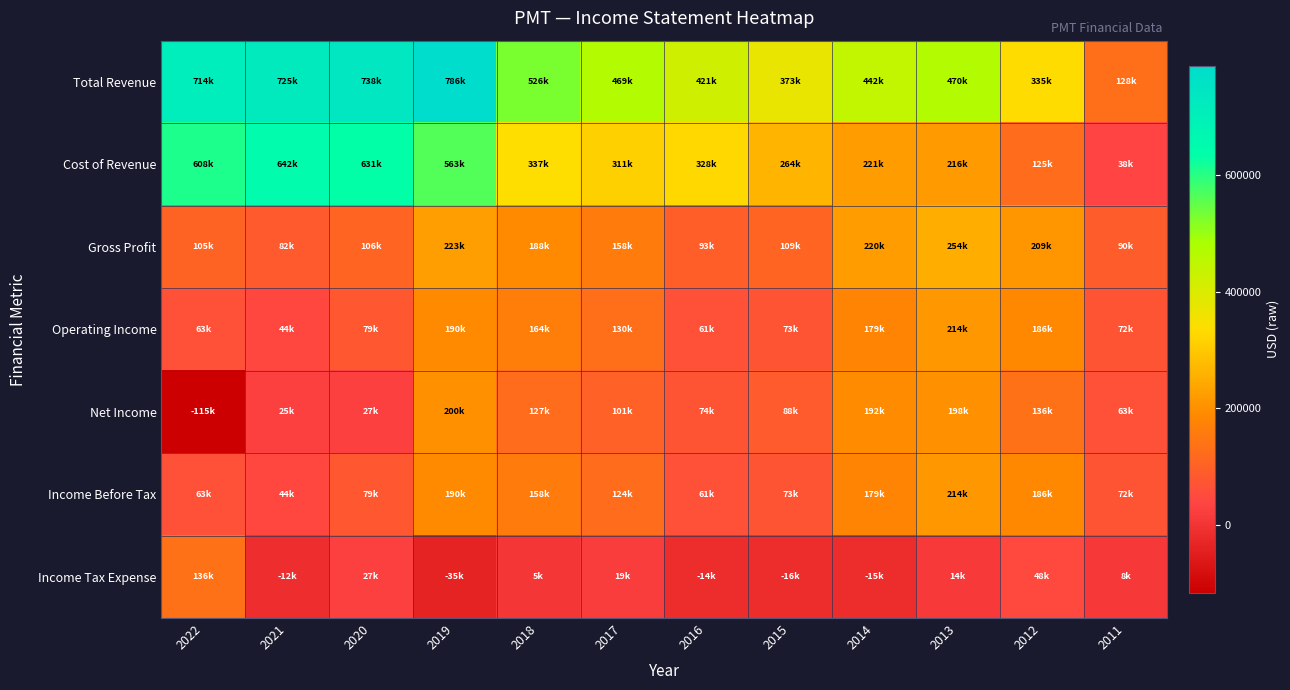

List the series in order of their peak value, highest first.

Total Revenue, Cost of Revenue, Gross Profit, Operating Income, Income Before Tax, Net Income, Income Tax Expense